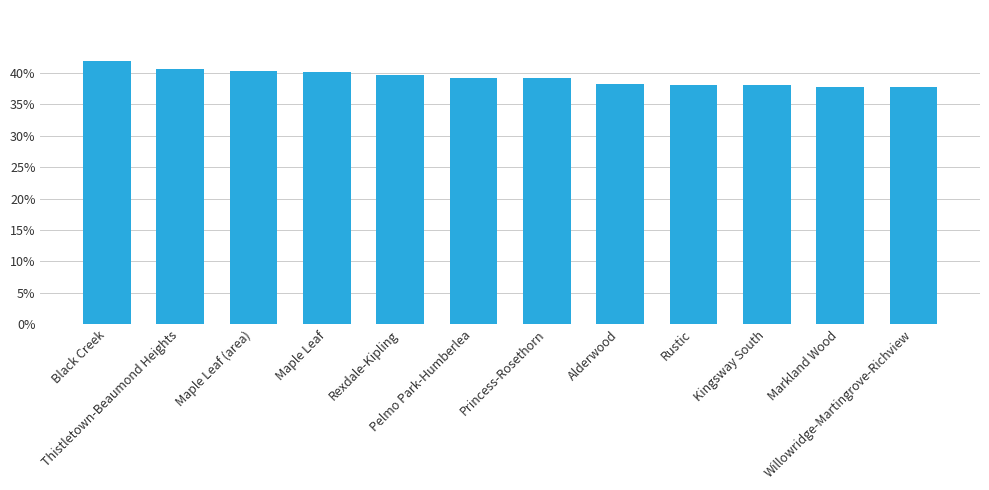

What is the greatest value displayed?

41.8